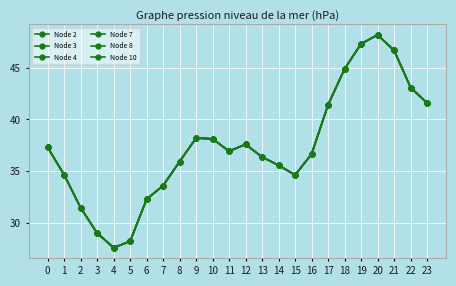

Rank the series at 18 from lowest to highest value.

Node 2, Node 3, Node 4, Node 7, Node 8, Node 10